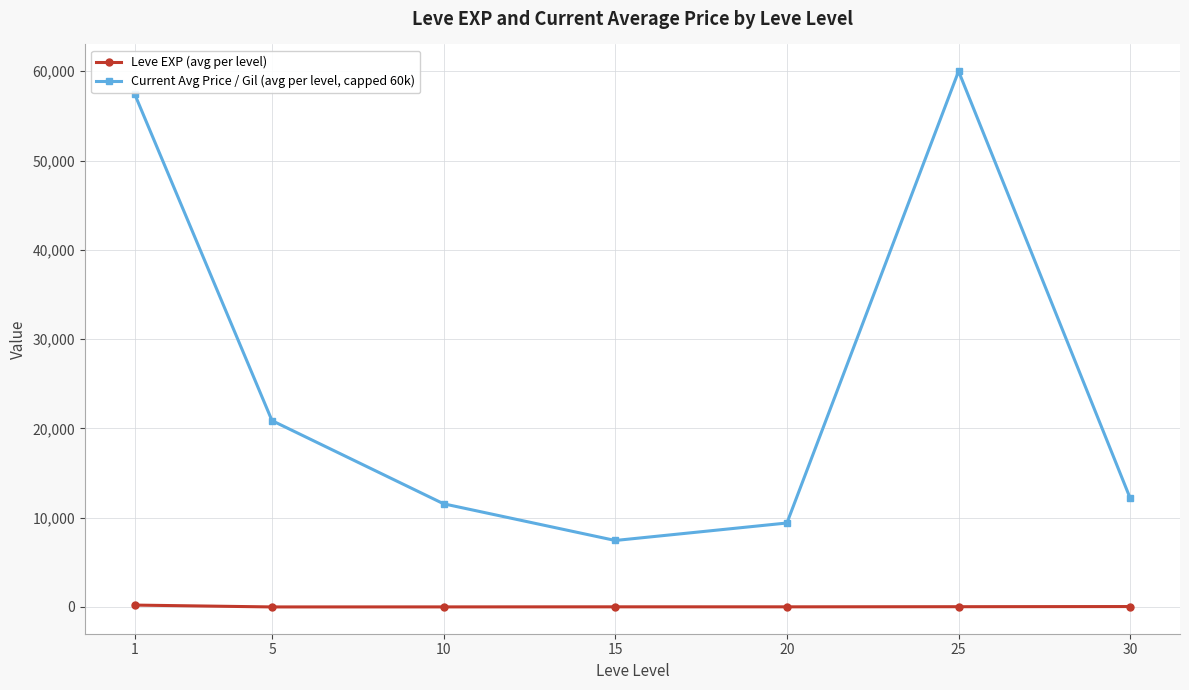

List the labels in order of Current Avg Price / Gil (avg per level, capped 60k) value, smallest first.

15, 20, 10, 30, 5, 1, 25